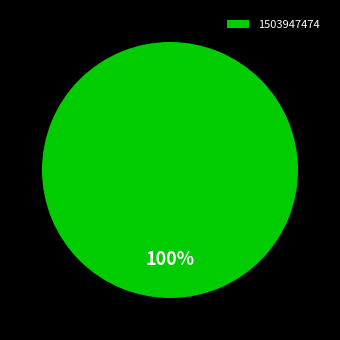

Is it true that 1503947474 is 100% of the pie?

True